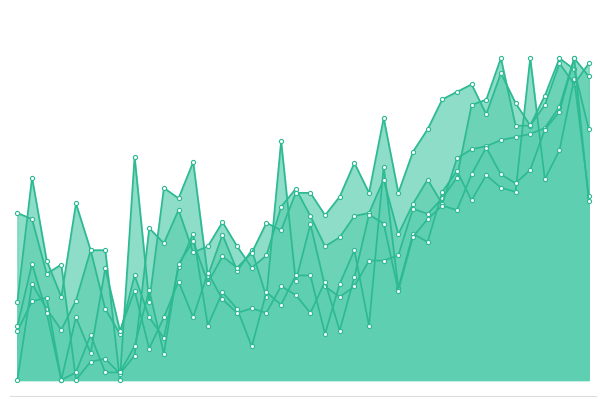

List the labels in order of D4 value, largest first.

39, 38, 37, 33, 36, 32, 34, 35, 40, 30, 31, 25, 29, 26, 28, 2, 7, 14, 24, 12, 22, 19, 9, 27, 20, 15, 17, 3, 16, 18, 21, 5, 11, 13, 1, 8, 23, 10, 6, 4